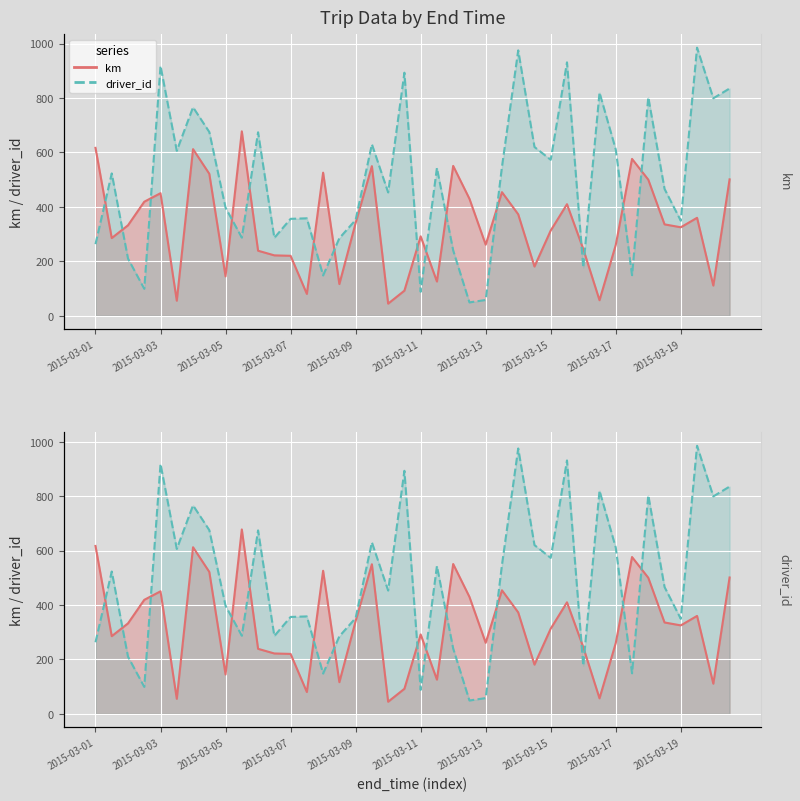

What is the difference between the km values at 2015-03-19 and 2015-03-03?

125.1